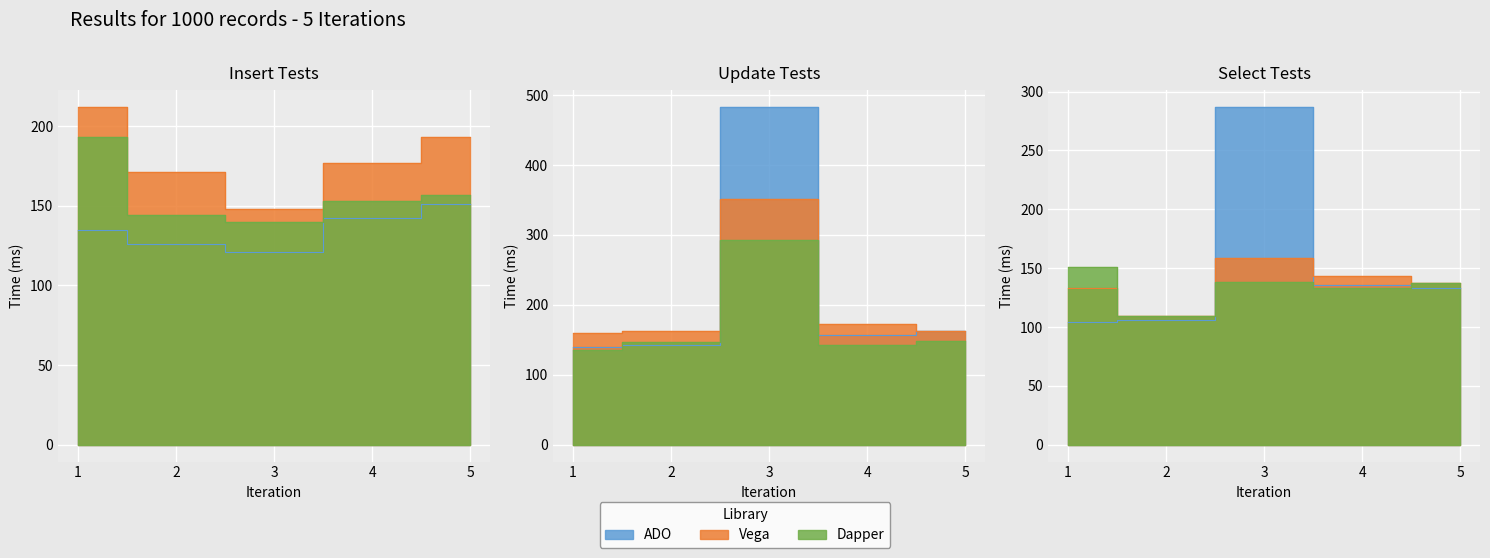

How many data points in Dapper are above 153?

2